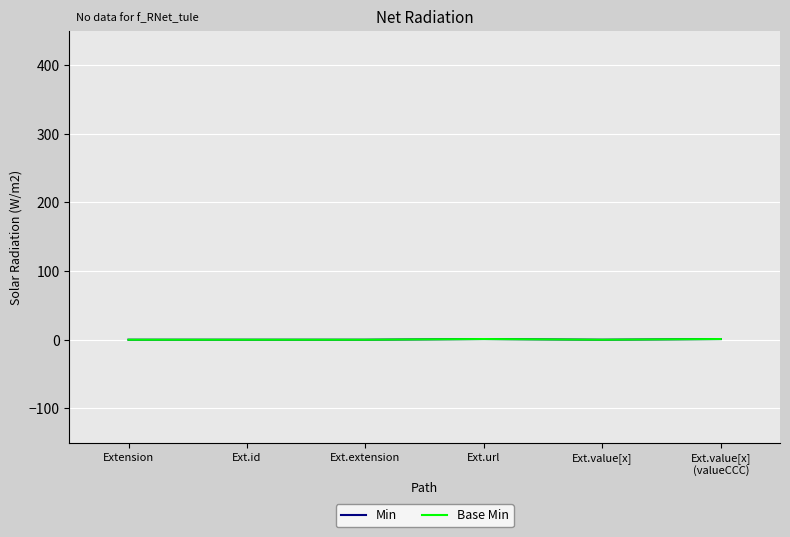

At which label is Min closest to 0?

Extension